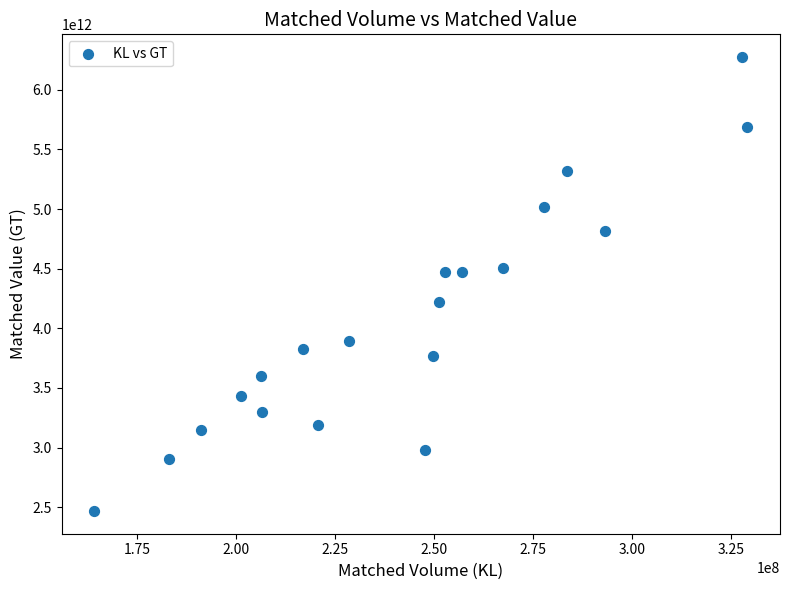

What is the range of Y values (max minus min)?

3807015120000